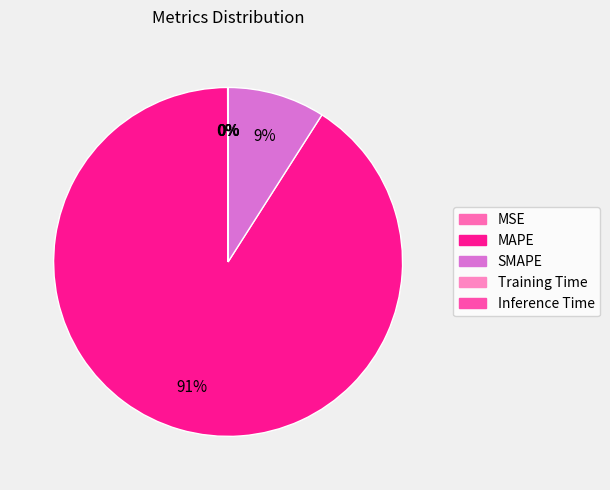

How many slices are in this pie chart?

5